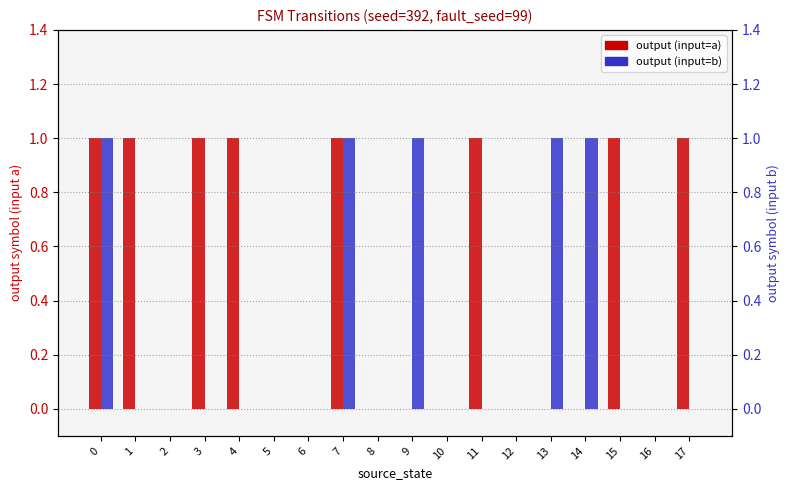

Count the number of categories in the chart.

18